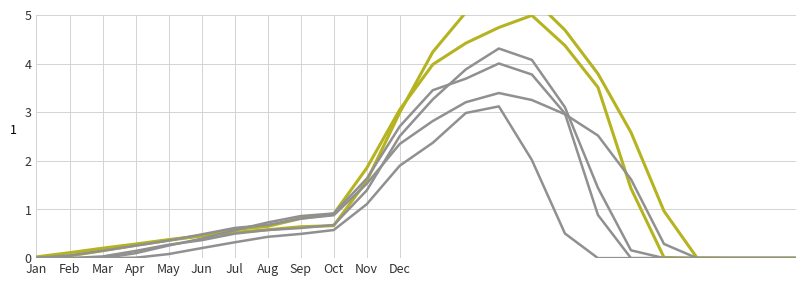

True or false: col_9 and col_8 intersect in this chart.

False